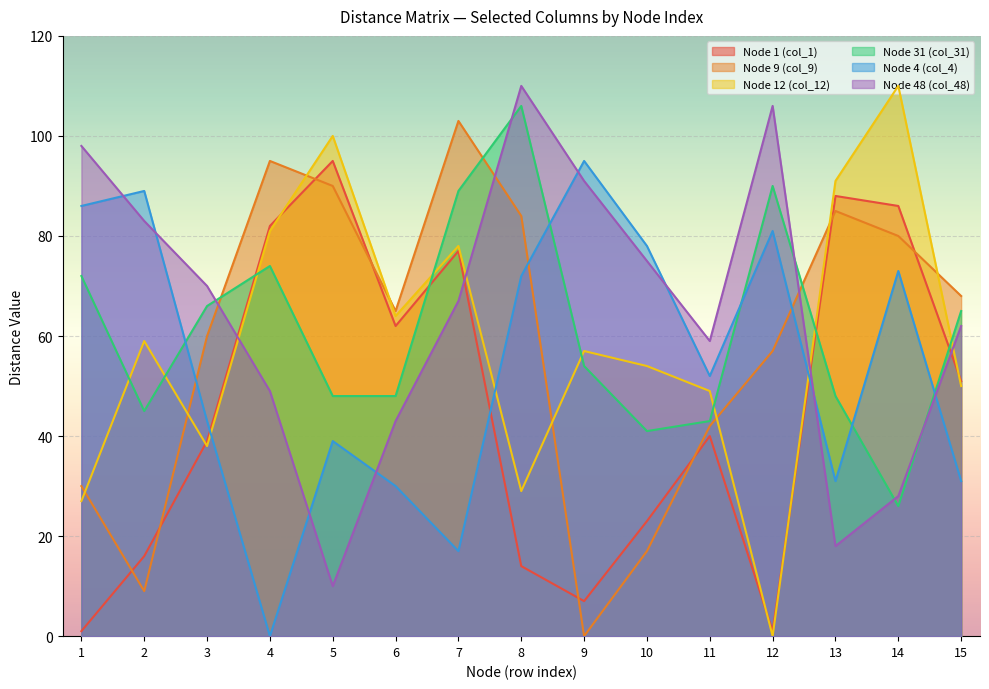

At which category does the chart reach its minimum across all series?

9